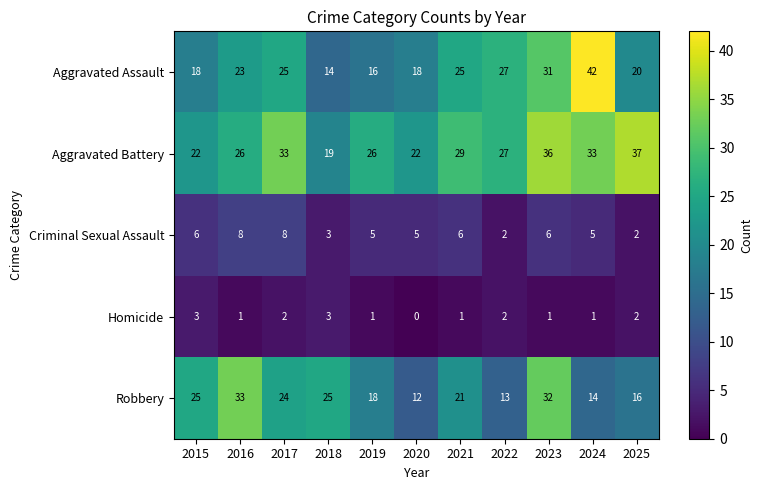

True or false: Criminal Sexual Assault has a value of 7 at 2020.

False